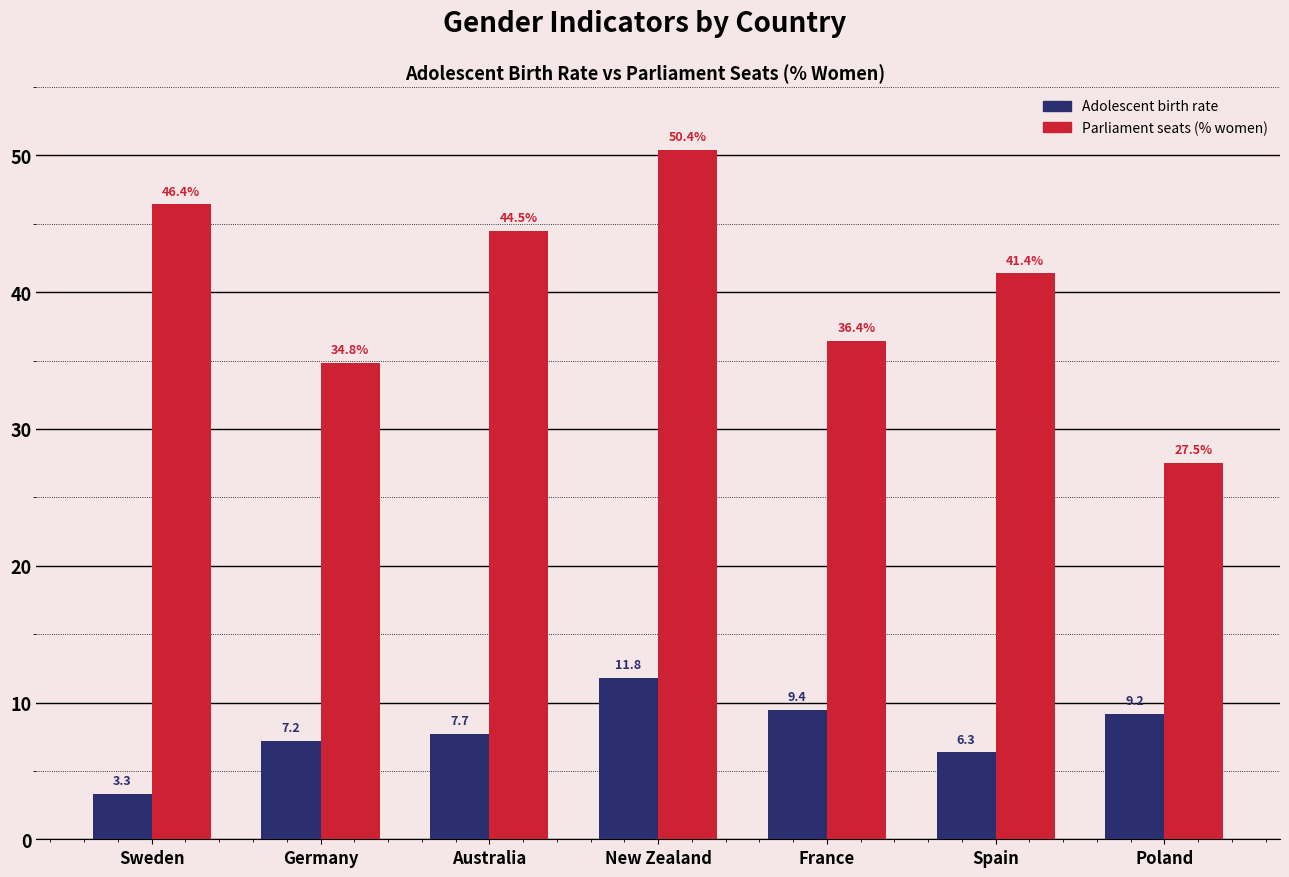

What is the total value across all series at New Zealand?

62.2